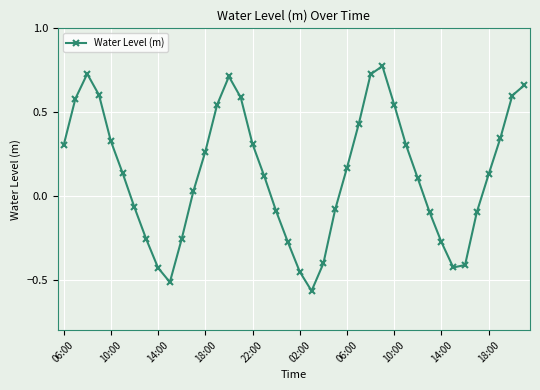

How many lines are shown in the chart?

1